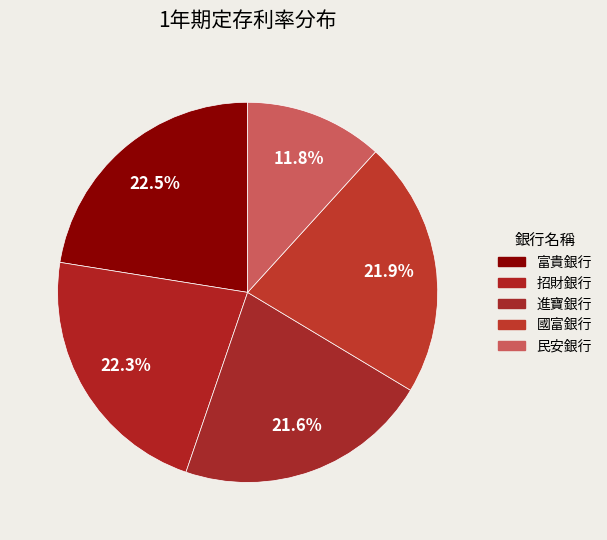

To the nearest percent, what portion does 招財銀行 represent?

22%